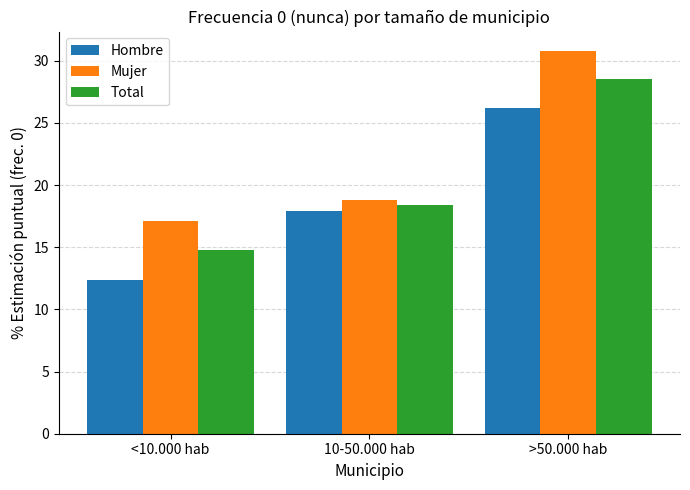

At which label is Hombre closest to 19?

10-50.000 hab